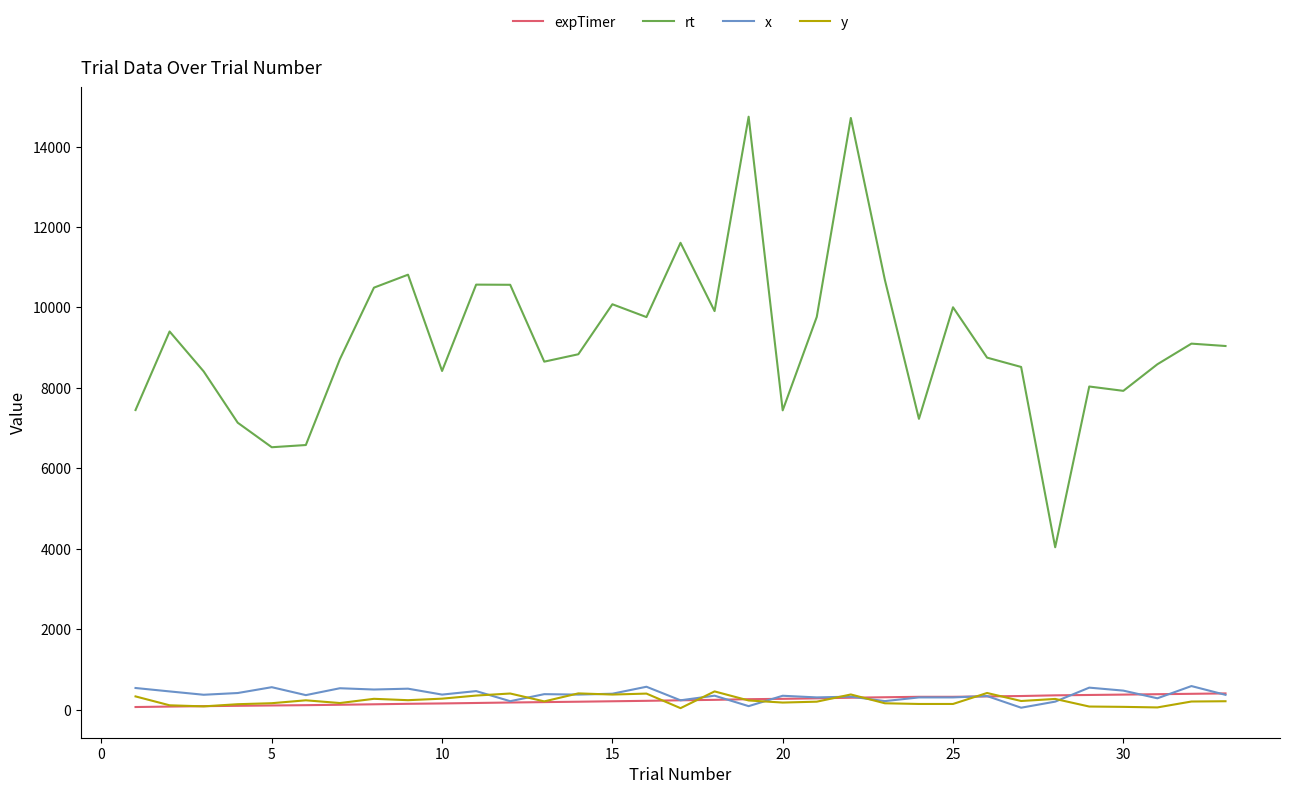

What is the smallest value displayed?

36.0